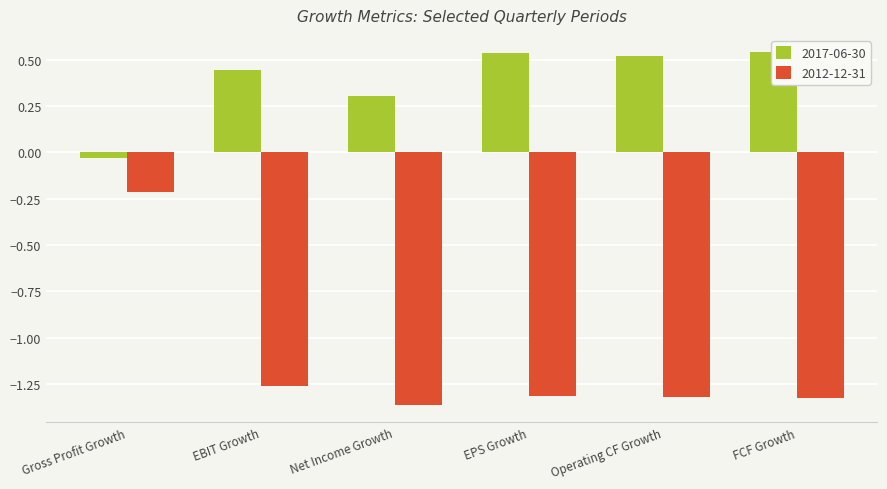

What are all the series names shown in the legend?

2017-06-30, 2012-12-31